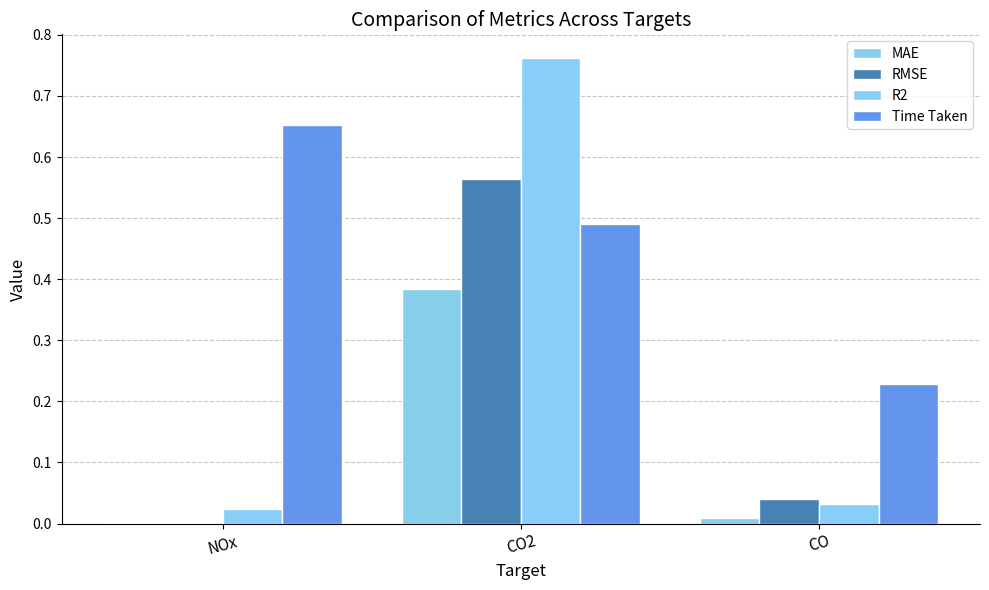

How many groups of bars are there?

3